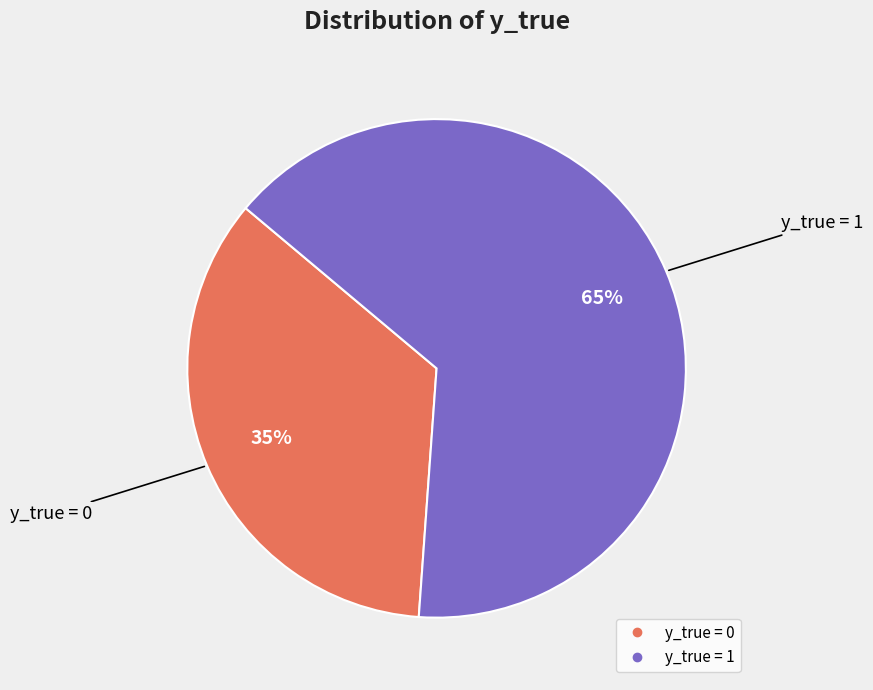

What is the ratio of the value at y_true = 0 to the value at y_true = 1?

0.5